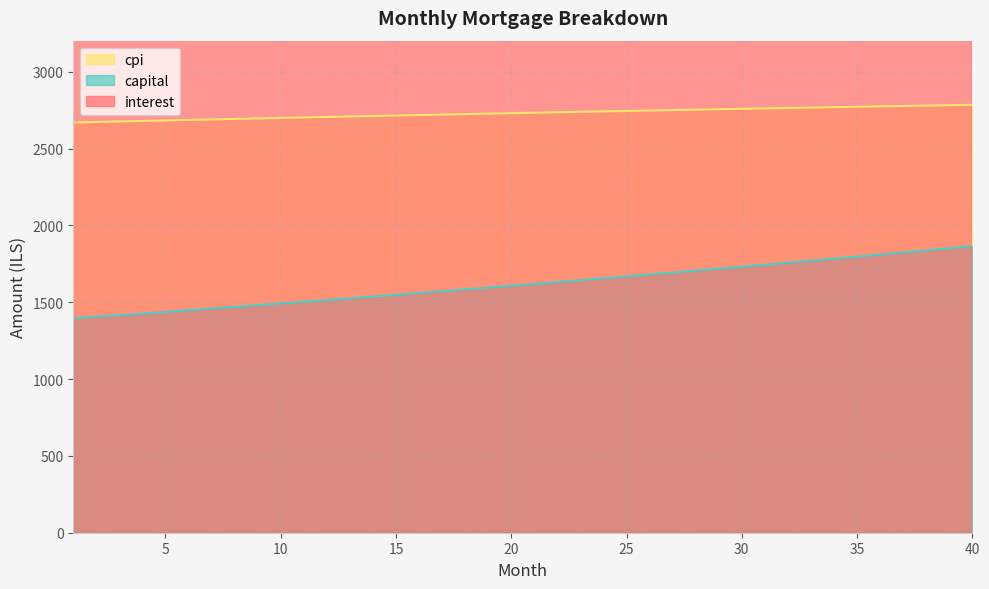

True or false: interest has more than 1 points higher than both neighbors.

False